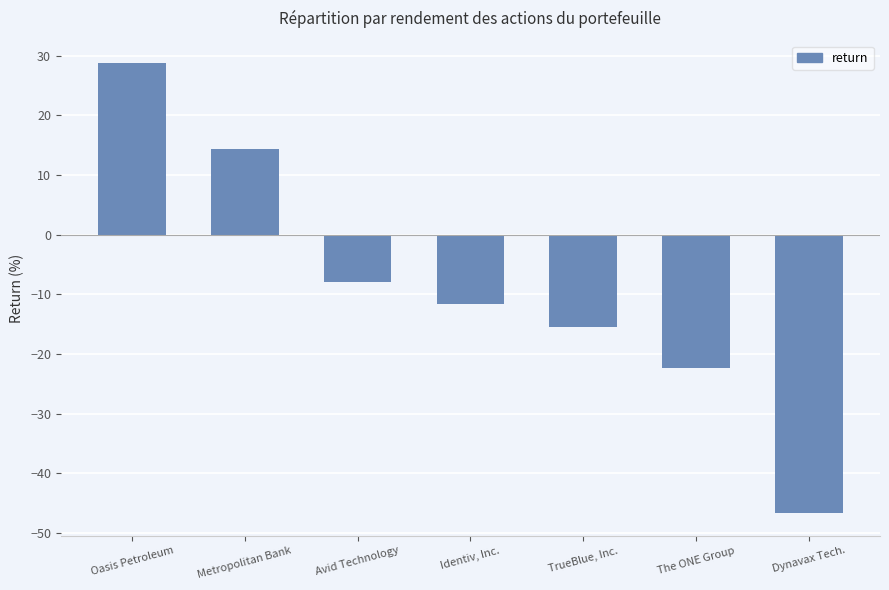

What is the label of the 6th bar from the left?

The ONE Group